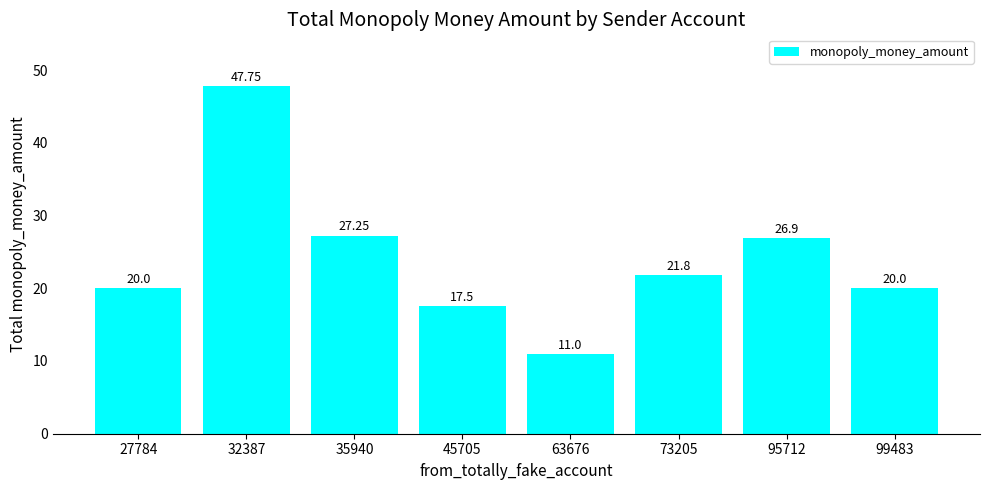

Are the bars horizontal?

No